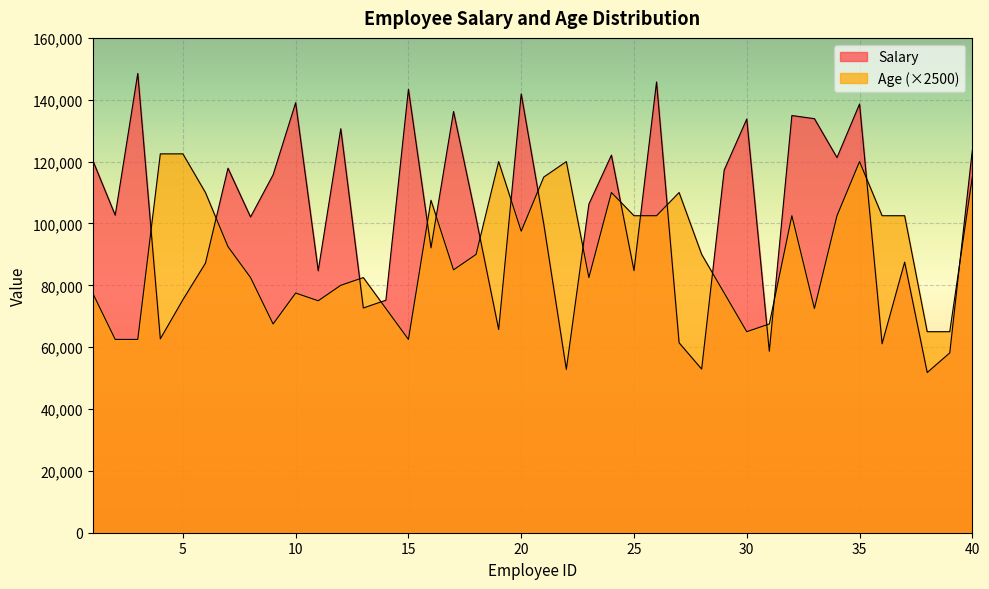

The value of Age at 36 is 142963. True or false?

False